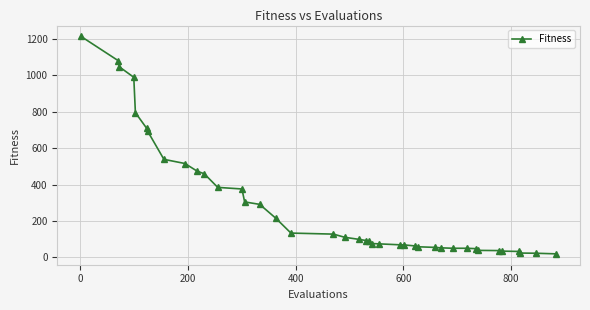

What is the smallest value displayed?

19.8